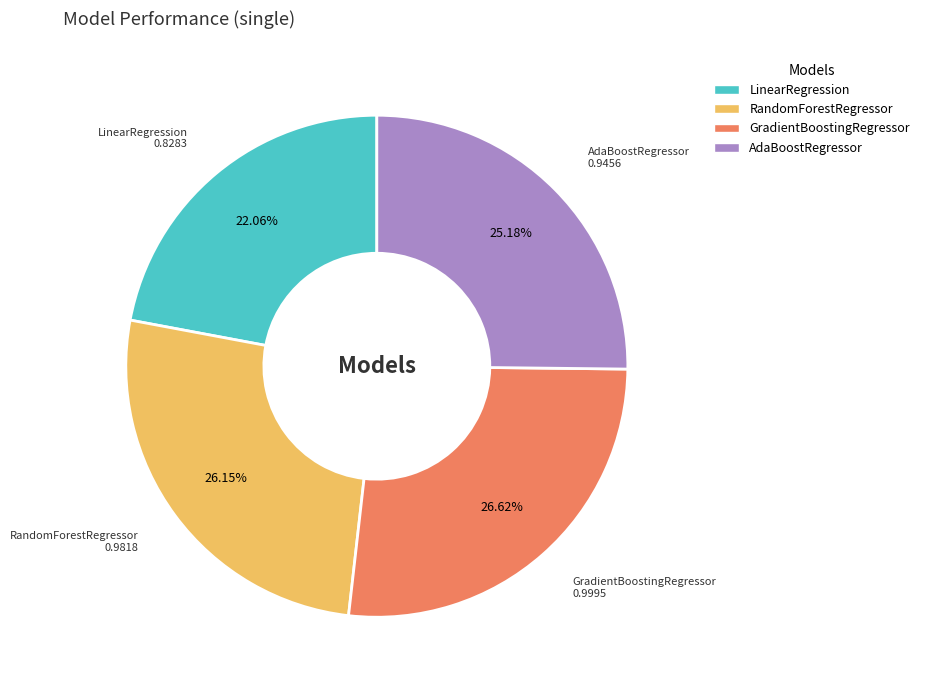

The AdaBoostRegressor slice represents 25% of the pie. True or false?

True